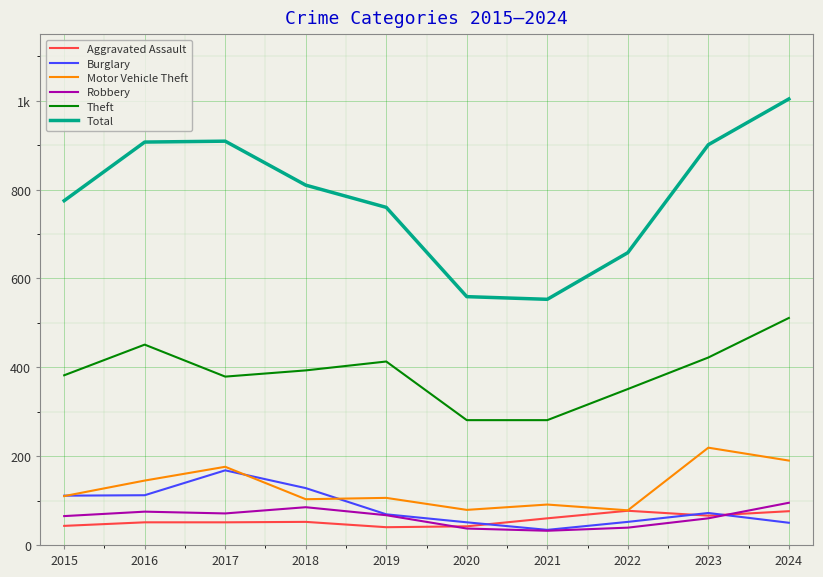

What are all the series names shown in the legend?

Aggravated Assault, Burglary, Motor Vehicle Theft, Robbery, Theft, Total